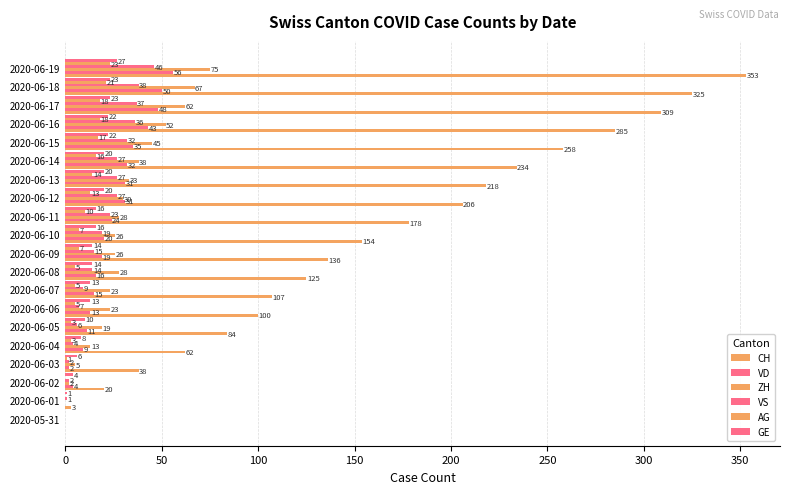

Count the number of categories in the chart.

20